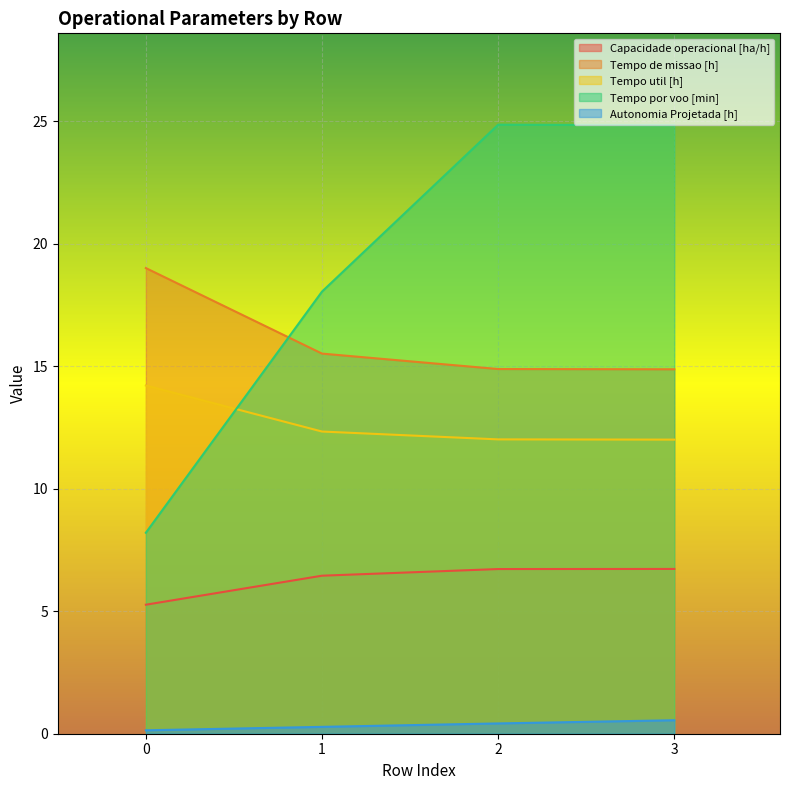

Does the chart display data point markers on the line(s)?

No